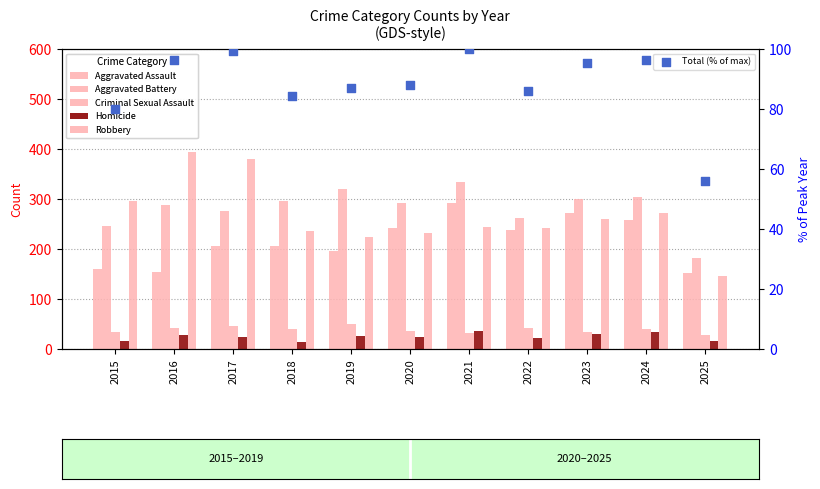

Which series contains the highest Y value?

Robbery